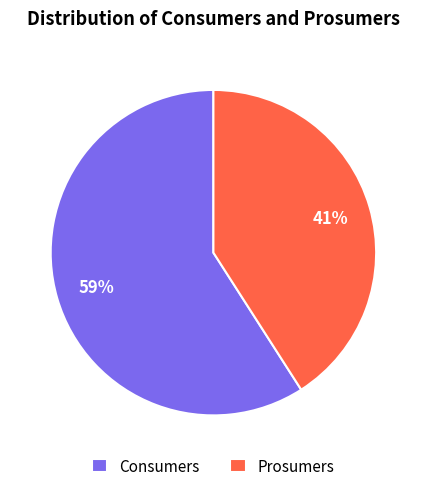

What is the smallest slice in the pie chart?

Prosumers